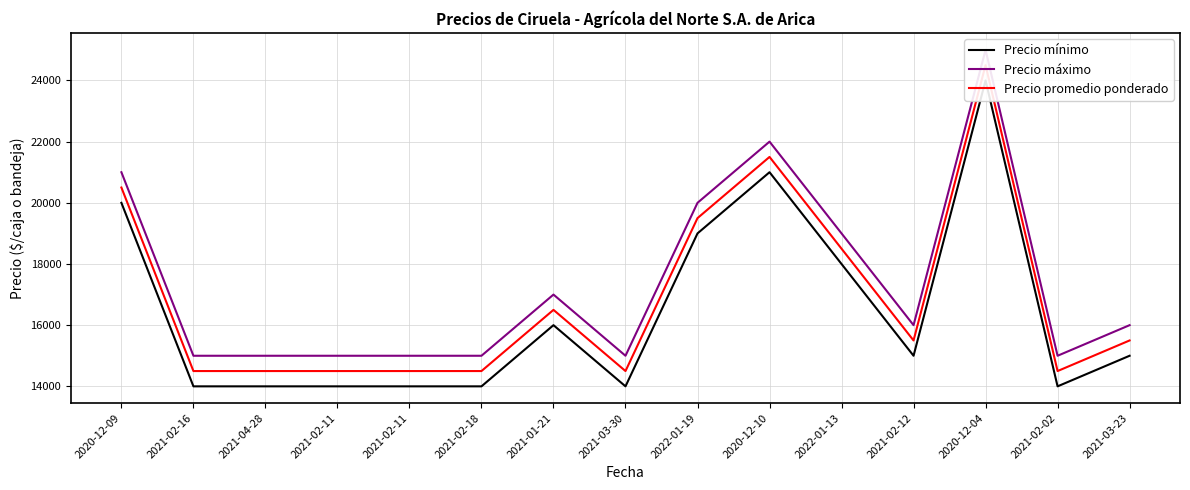

At which label does Precio mínimo first exceed 15000?

2020-12-09